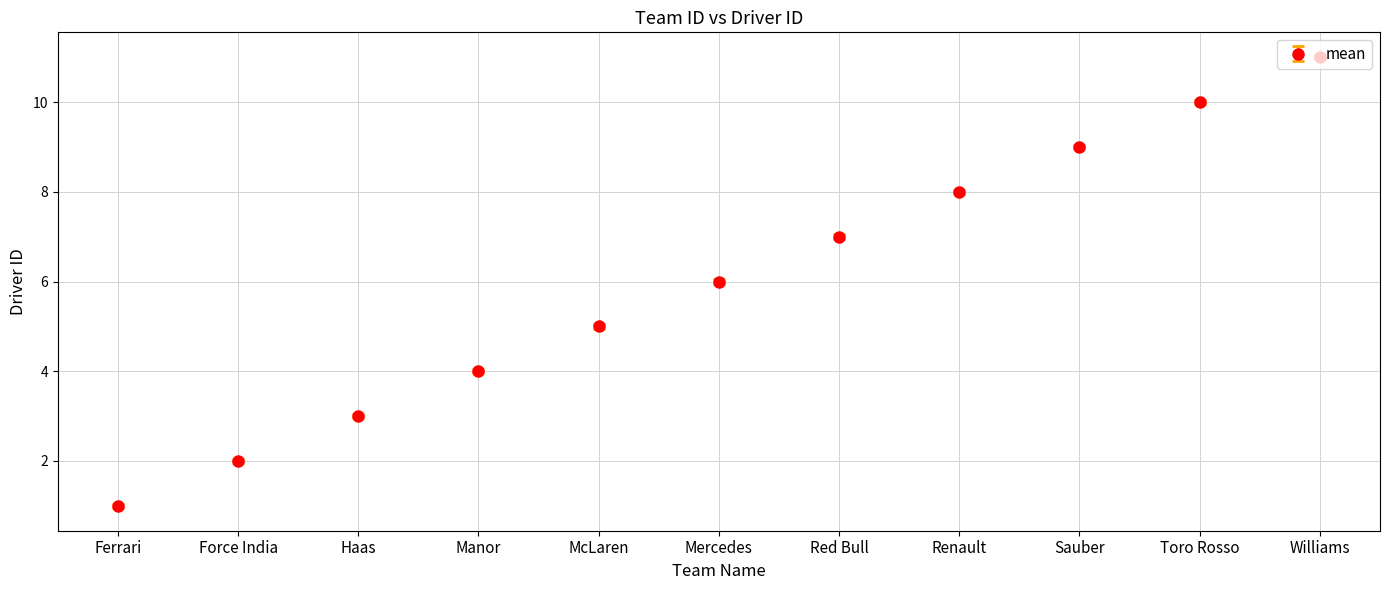

Does the chart have visible grid lines?

Yes